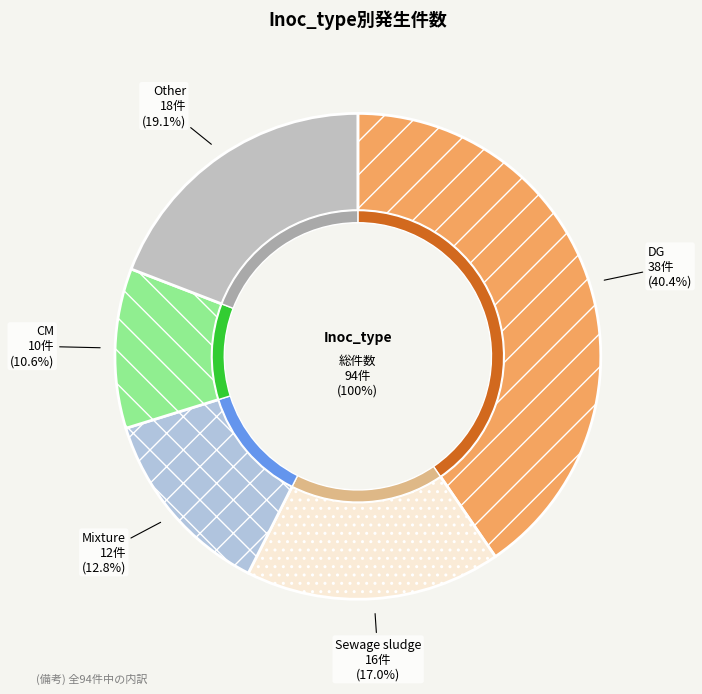

Is it true that CM is 11% of the pie?

True